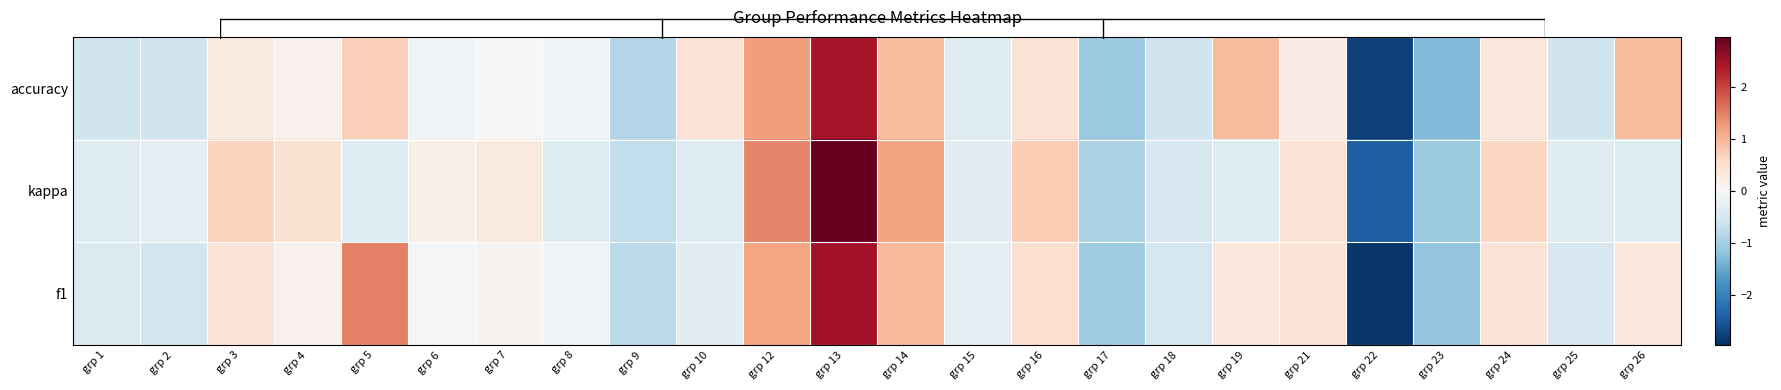

Reading left to right, list all the values displayed in this chart.

f1: grp 1=-0.4	grp 2=-0.6	grp 3=0.4	grp 4=0.1	grp 5=1.5	grp 6=-0.0	grp 7=0.1	grp 8=-0.1	grp 9=-0.8	grp 10=-0.3	grp 12=1.2	grp 13=2.5	grp 14=1.0	grp 15=-0.3	grp 16=0.5	grp 17=-1.0	grp 18=-0.5	grp 19=0.3	grp 21=0.4	grp 22=-2.9	grp 23=-1.2	grp 24=0.4	grp 25=-0.5	grp 26=0.3
kappa: grp 1=-0.4	grp 2=-0.3	grp 3=0.7	grp 4=0.4	grp 5=-0.4	grp 6=0.2	grp 7=0.3	grp 8=-0.4	grp 9=-0.7	grp 10=-0.4	grp 12=1.4	grp 13=3.0	grp 14=1.2	grp 15=-0.3	grp 16=0.8	grp 17=-0.9	grp 18=-0.5	grp 19=-0.4	grp 21=0.4	grp 22=-2.4	grp 23=-1.1	grp 24=0.6	grp 25=-0.4	grp 26=-0.4
accuracy: grp 1=-0.6	grp 2=-0.6	grp 3=0.3	grp 4=0.1	grp 5=0.7	grp 6=-0.1	grp 7=0.0	grp 8=-0.1	grp 9=-0.9	grp 10=0.4	grp 12=1.2	grp 13=2.4	grp 14=0.9	grp 15=-0.4	grp 16=0.4	grp 17=-1.1	grp 18=-0.6	grp 19=0.9	grp 21=0.2	grp 22=-2.8	grp 23=-1.3	grp 24=0.3	grp 25=-0.6	grp 26=0.9